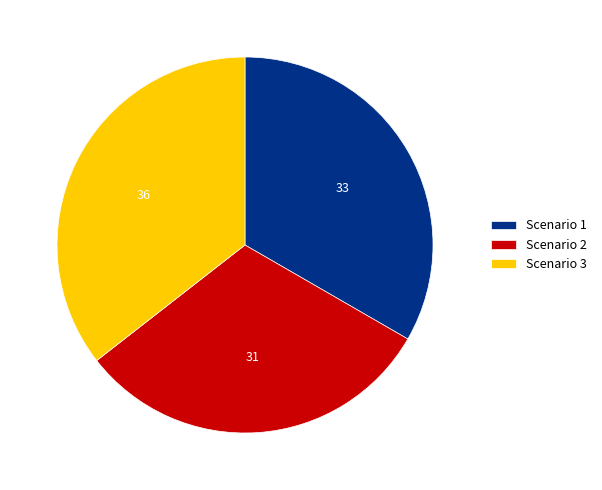

Which slice is the largest?

Scenario 3